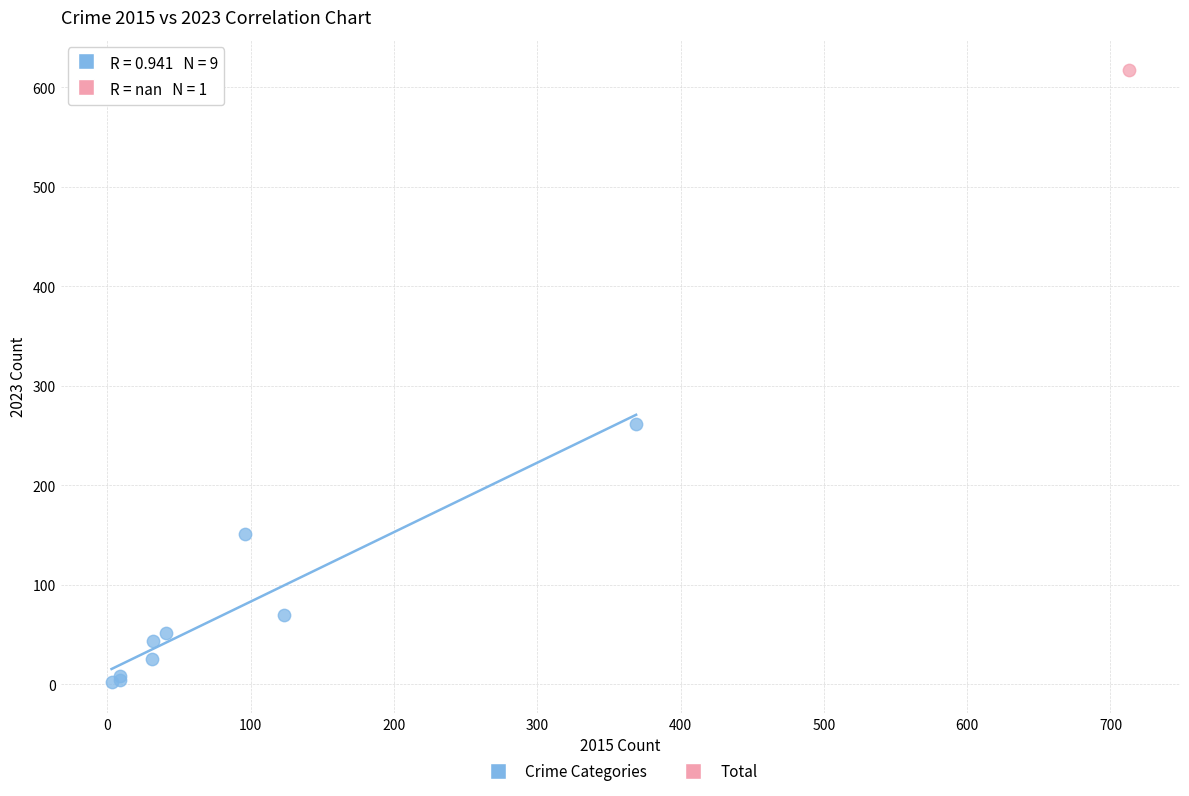

What are all the series names shown in the legend?

Crime Categories, Total